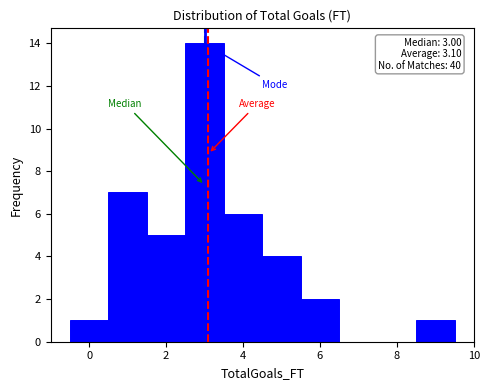

Over which range of the x-axis is the bar tallest?

2.5 to 3.5